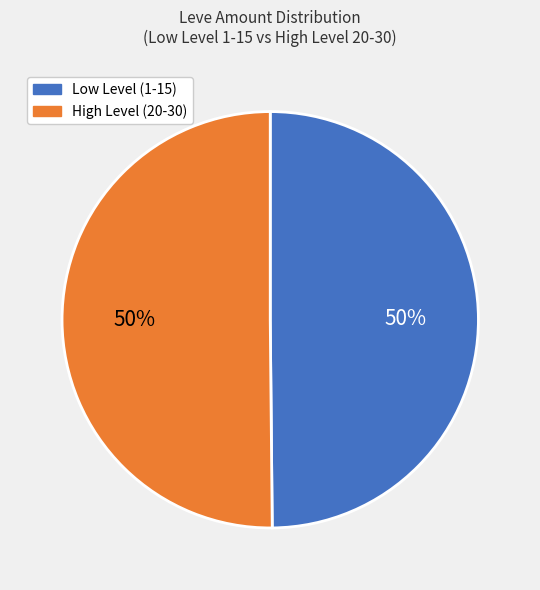

To the nearest percent, what is the average slice percentage?

50%